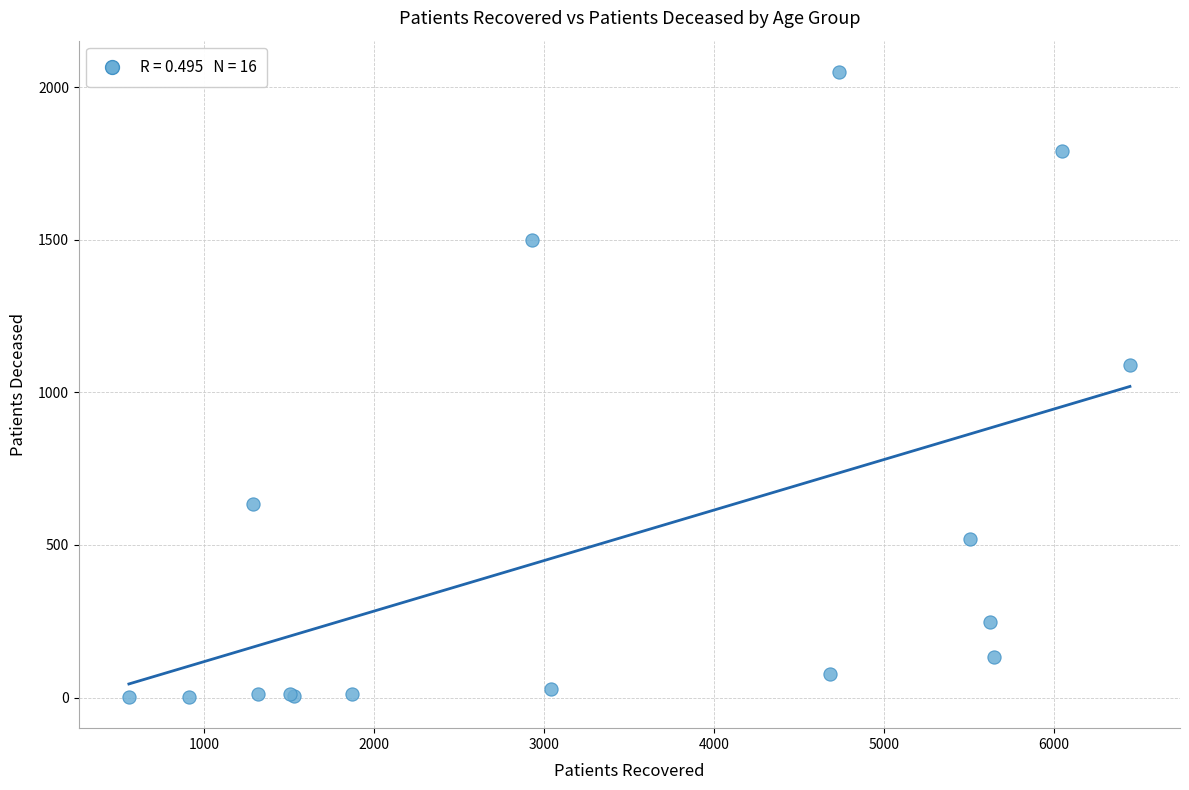

What Y value in the scatter plot is closest to 1026?

1091